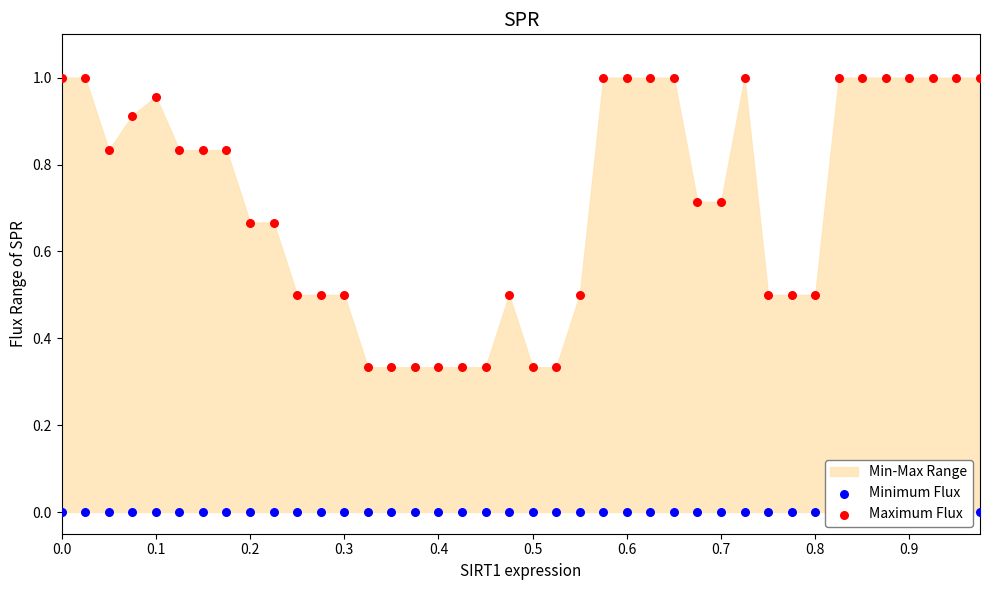

Which series reaches the maximum Y coordinate?

Maximum Flux